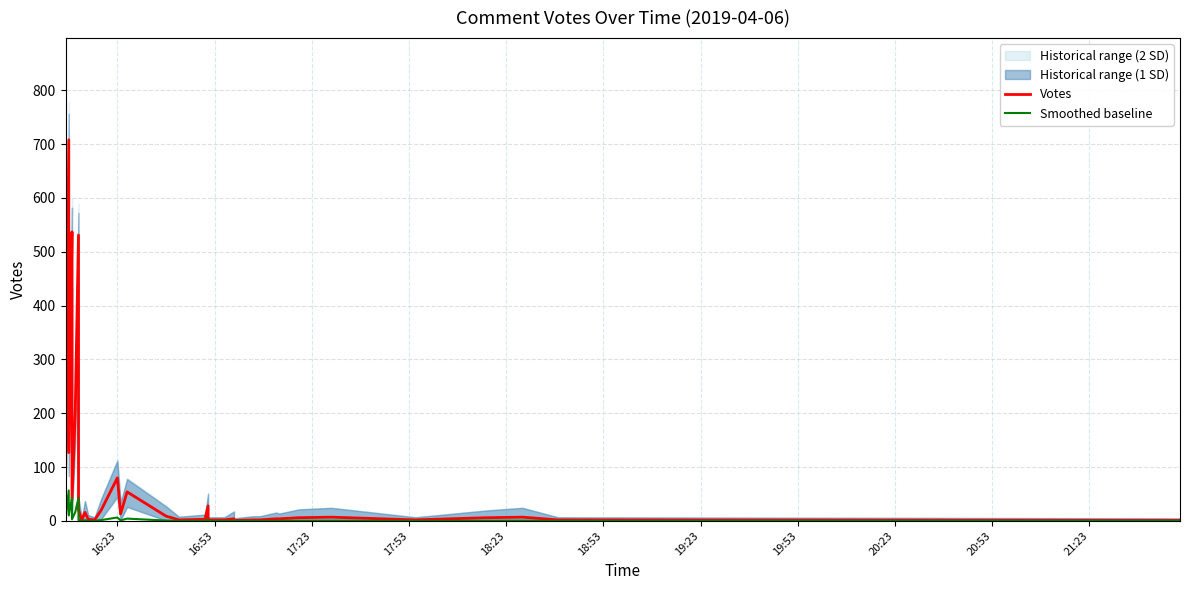

True or false: Smoothed baseline and Votes intersect in this chart.

False